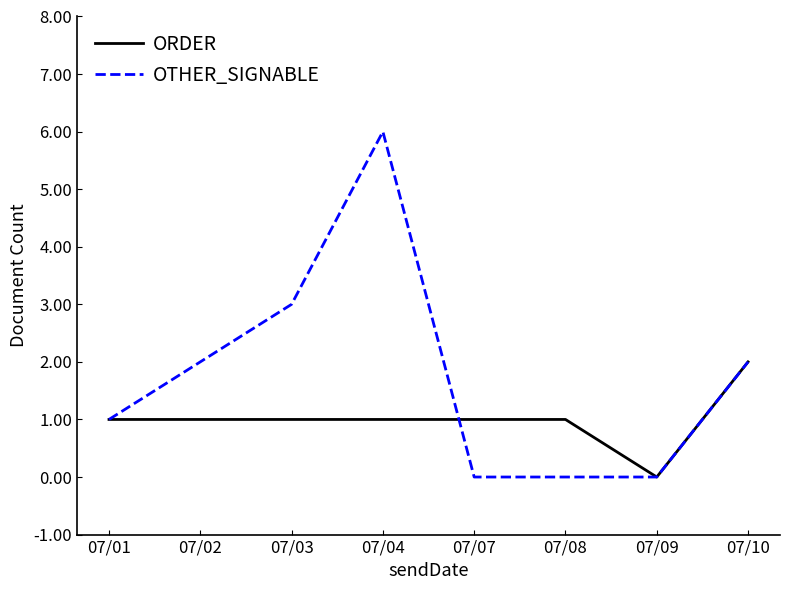

Reading left to right, list all the values displayed in this chart.

ORDER: 07/01=1	07/02=1	07/03=1	07/04=1	07/07=1	07/08=1	07/09=0	07/10=2
OTHER_SIGNABLE: 07/01=1	07/02=2	07/03=3	07/04=6	07/07=0	07/08=0	07/09=0	07/10=2